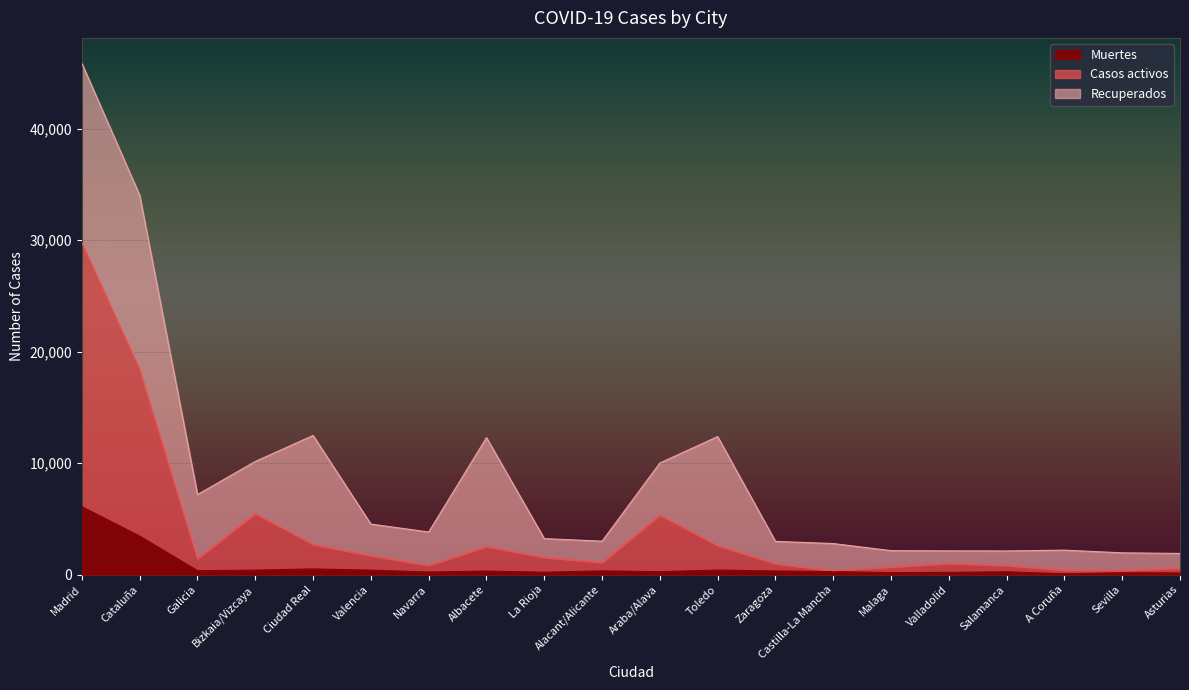

Which category has the highest value in the Muertes series?

Madrid